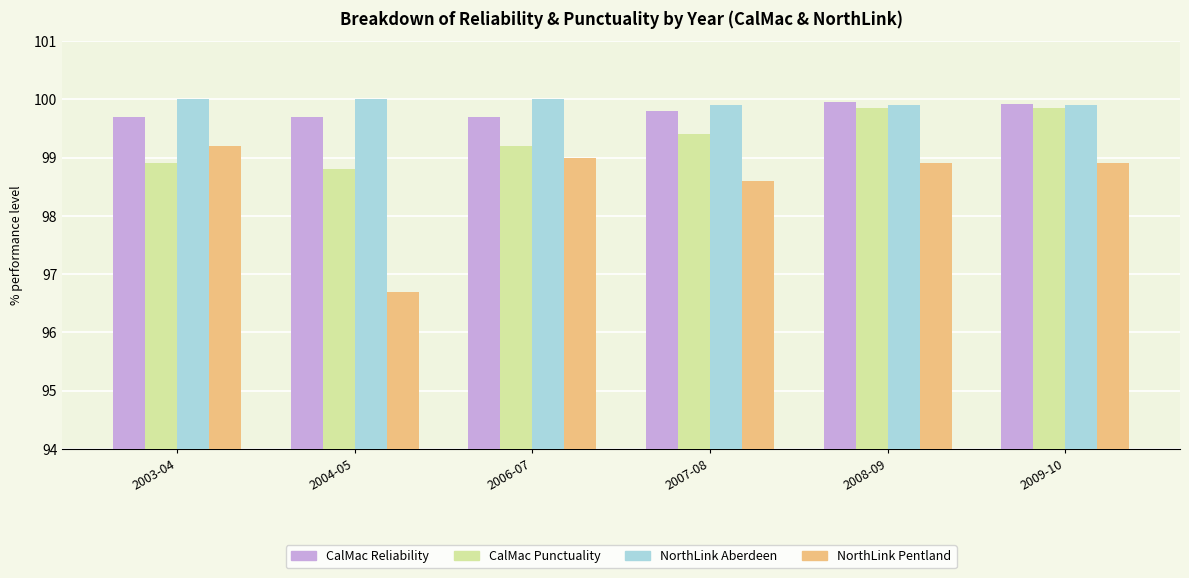

What is the sum of all CalMac Punctuality values?

596.0